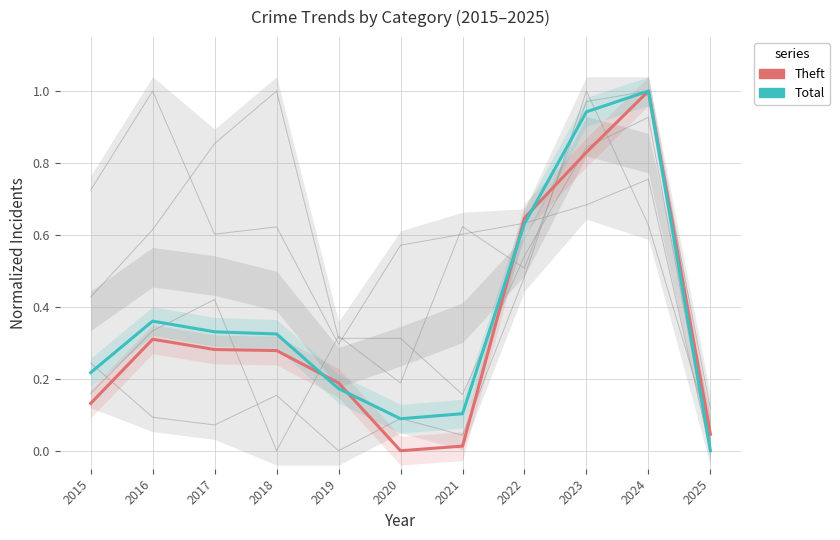

Is this an area chart (filled region under the line)?

No